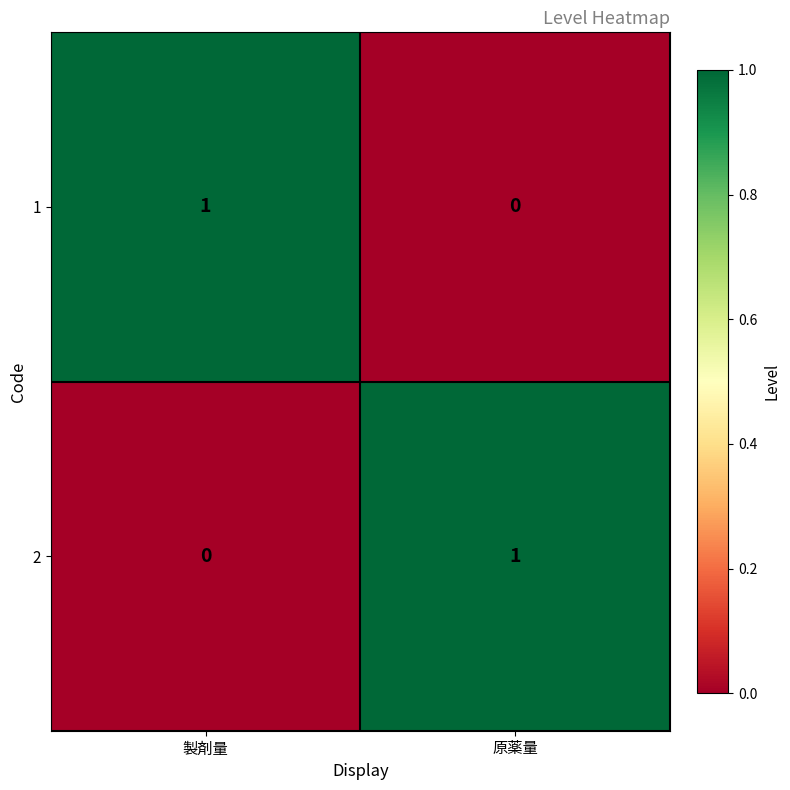

Which category has the lowest value in the 2 series?

製剤量